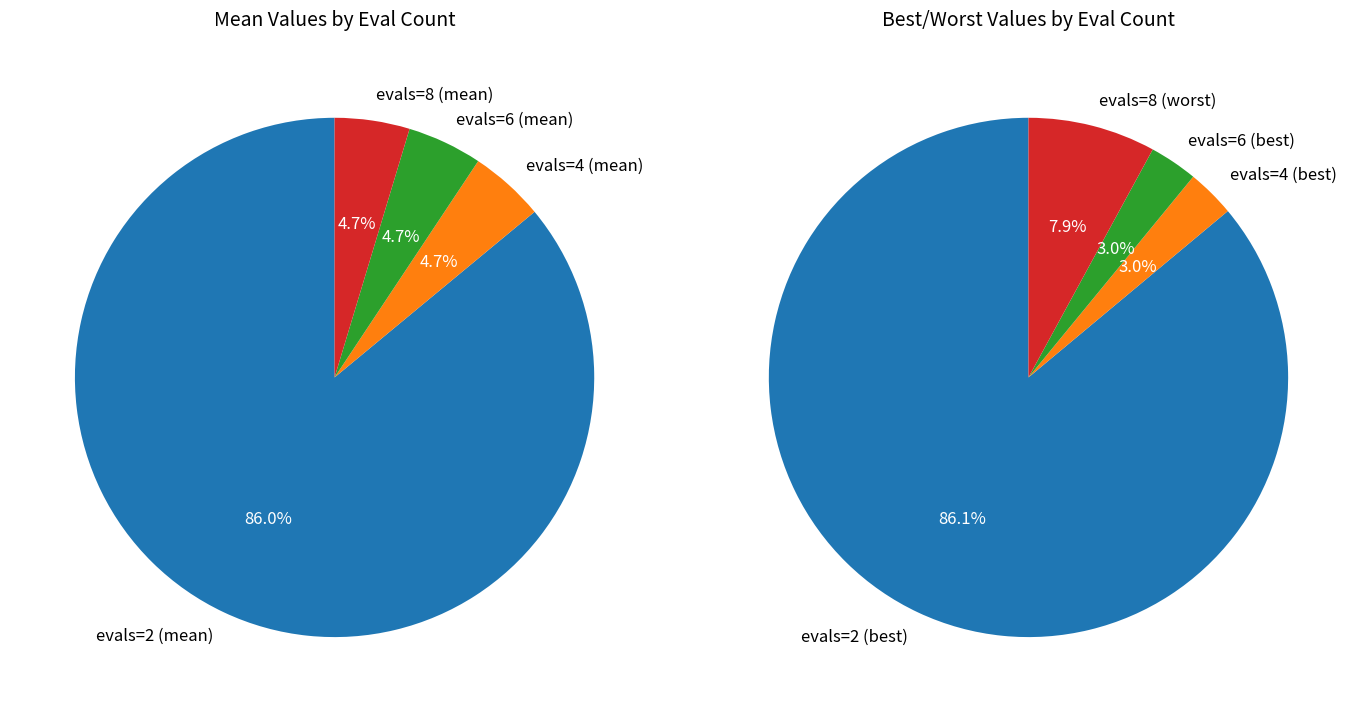

True or false: evals=6 accounts for 5% of the total.

True